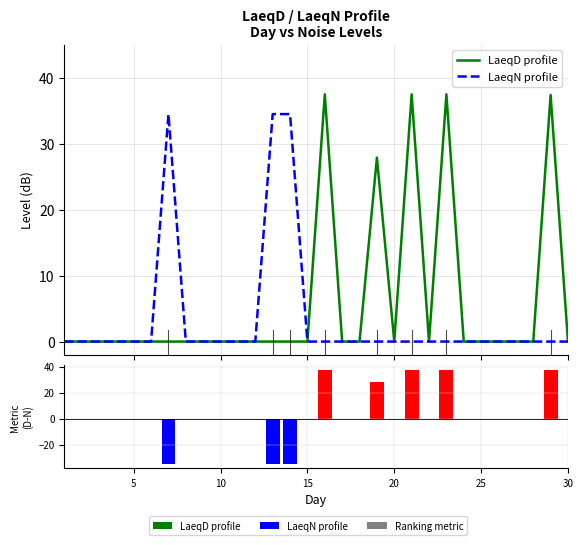

What is the difference between the maximum and minimum values in the LaeqD - LaeqN series?

72.0